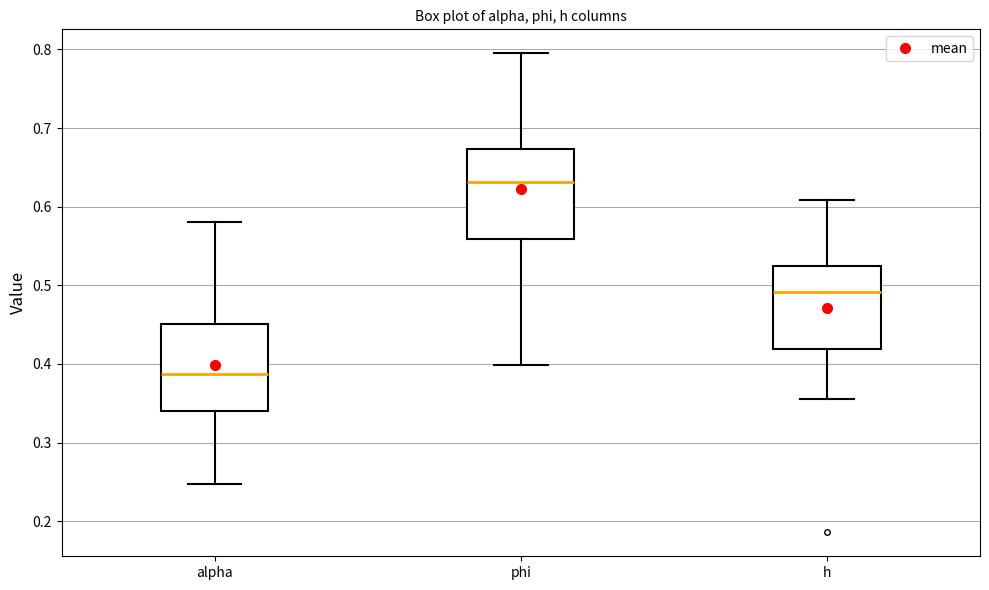

Reading left to right, transcribe this box plot: for each box, give where its median line is, the range the box spans, and where its two whiskers end, as read against the y-axis. The values are not printed on the chart, so give them approximately, as read against the axis.

alpha: median 0.39, box 0.34 to 0.45, whiskers 0.25 to 0.58
phi: median 0.63, box 0.56 to 0.67, whiskers 0.40 to 0.80
h: median 0.49, box 0.42 to 0.52, whiskers 0.36 to 0.61